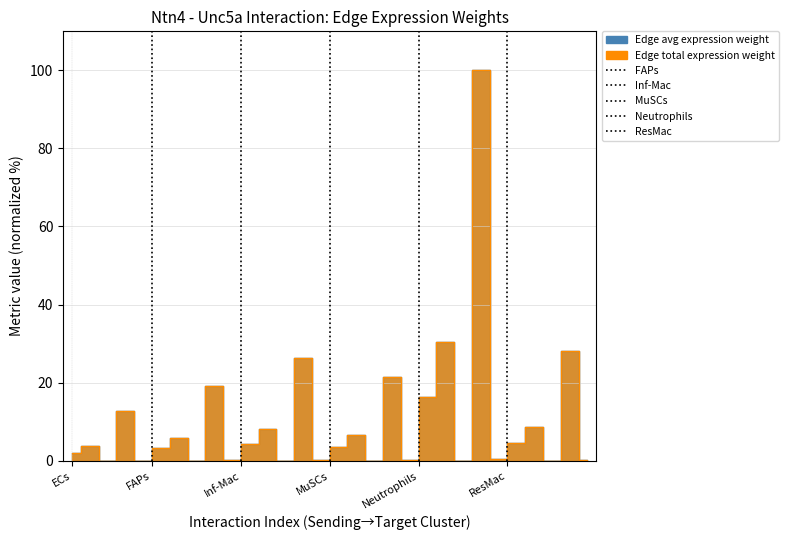

The Edge total expression weight series shows 4.3 at 10. True or false?

True